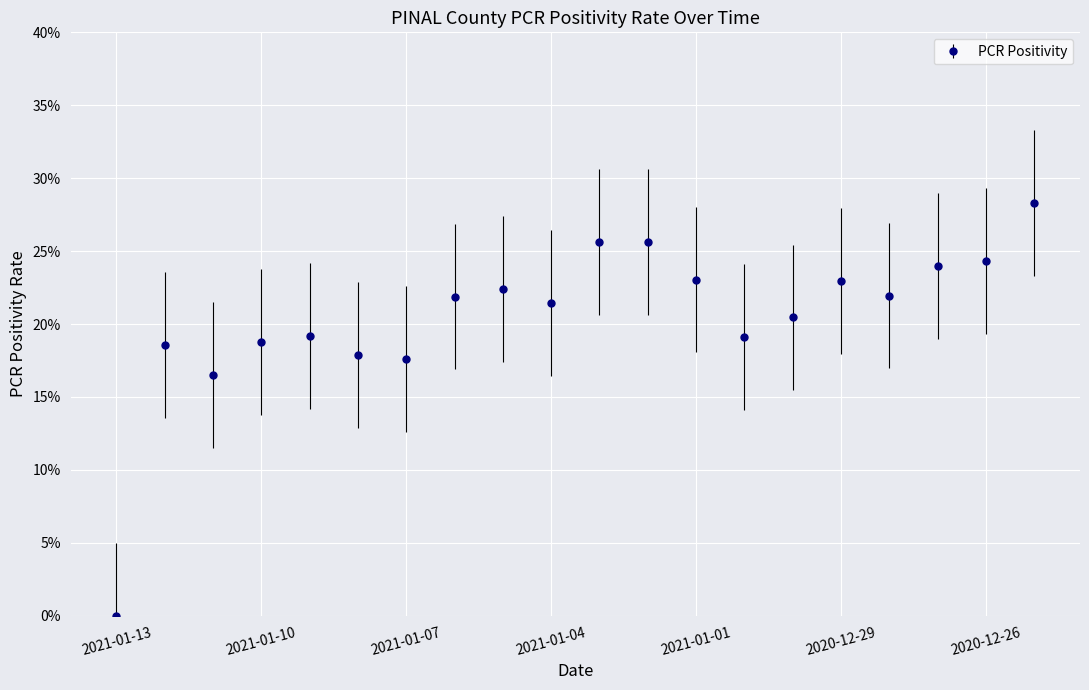

Is this an area chart (filled region under the line)?

No